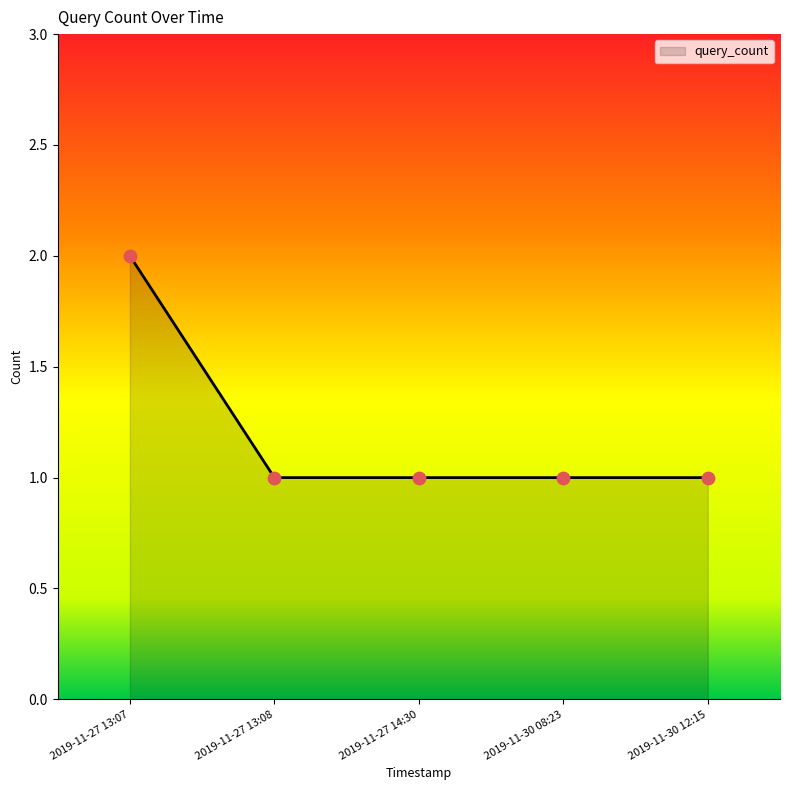

Approximately how many times larger is the value at 2019-11-27 13:07 compared to 2019-11-30 12:15?

2.0